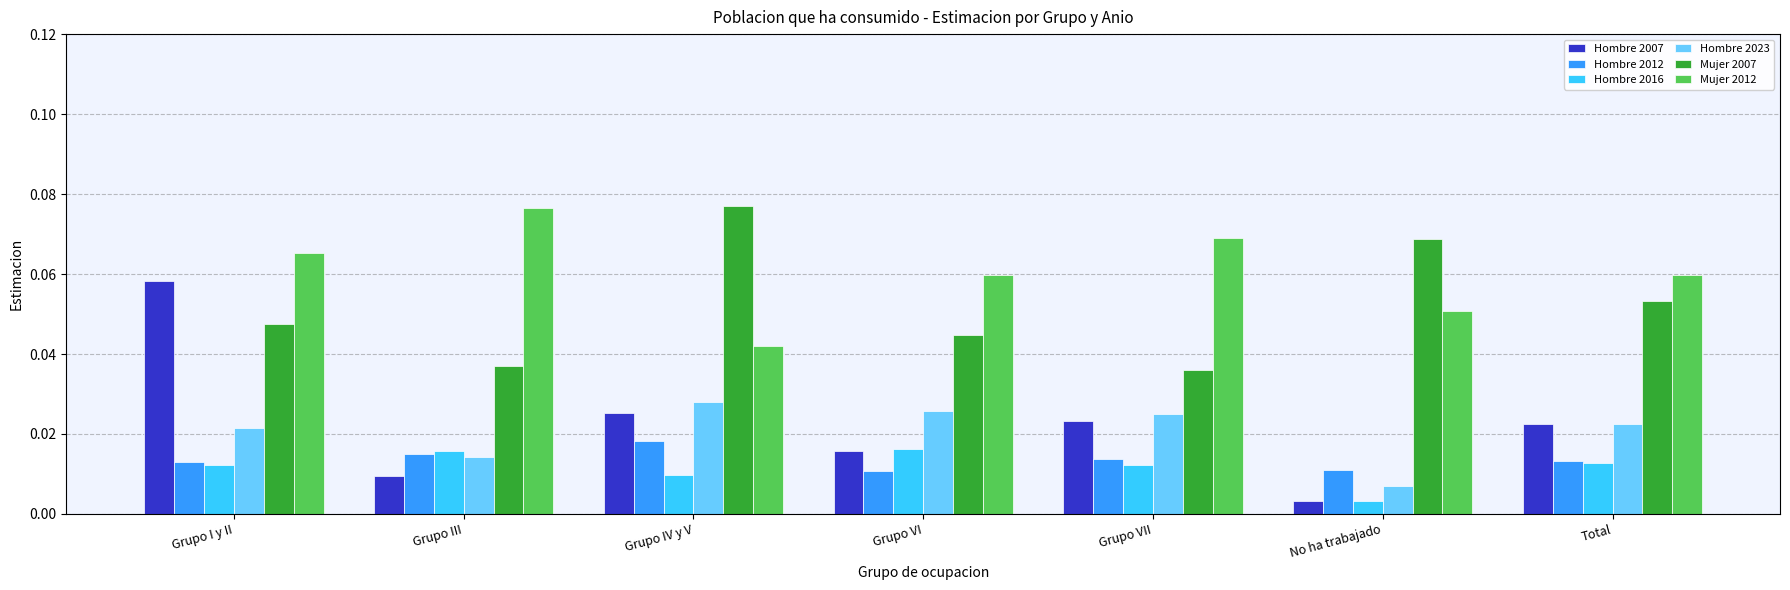

Is the value of Hombre 2016 at Grupo VII greater than the value of Mujer 2007 at Grupo VII?

No